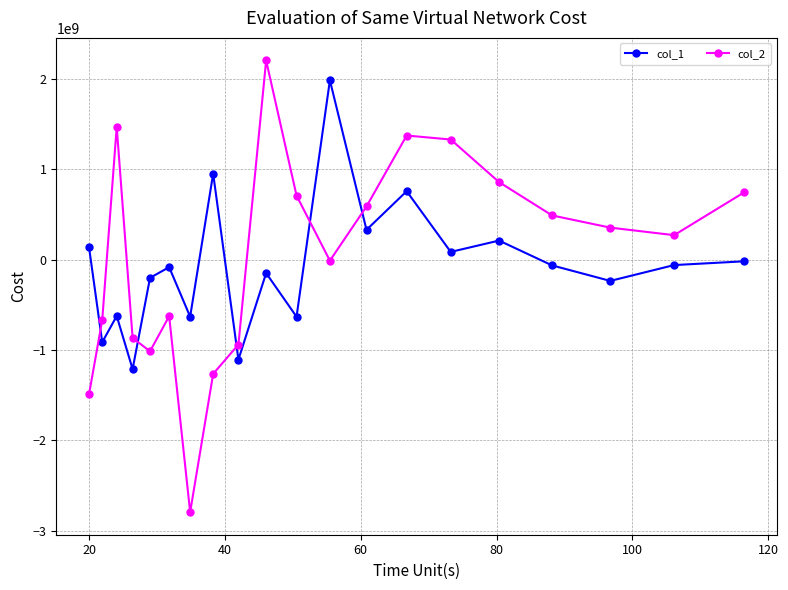

What is the minimum value for col_2?

-2792631365.2